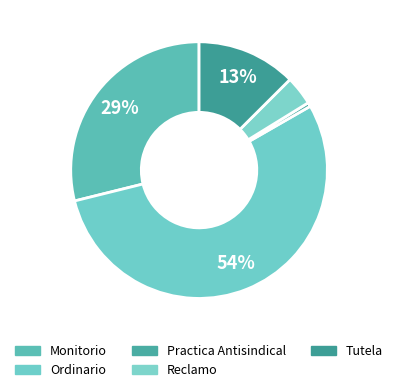

Which slice is the largest?

Ordinario